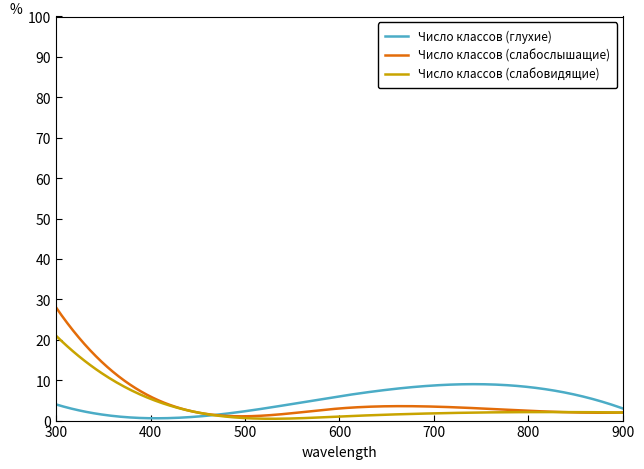

Rank the series by their maximum value, from highest to lowest.

Число классов (слабослышащие), Число классов (слабовидящие), Число классов (глухие)